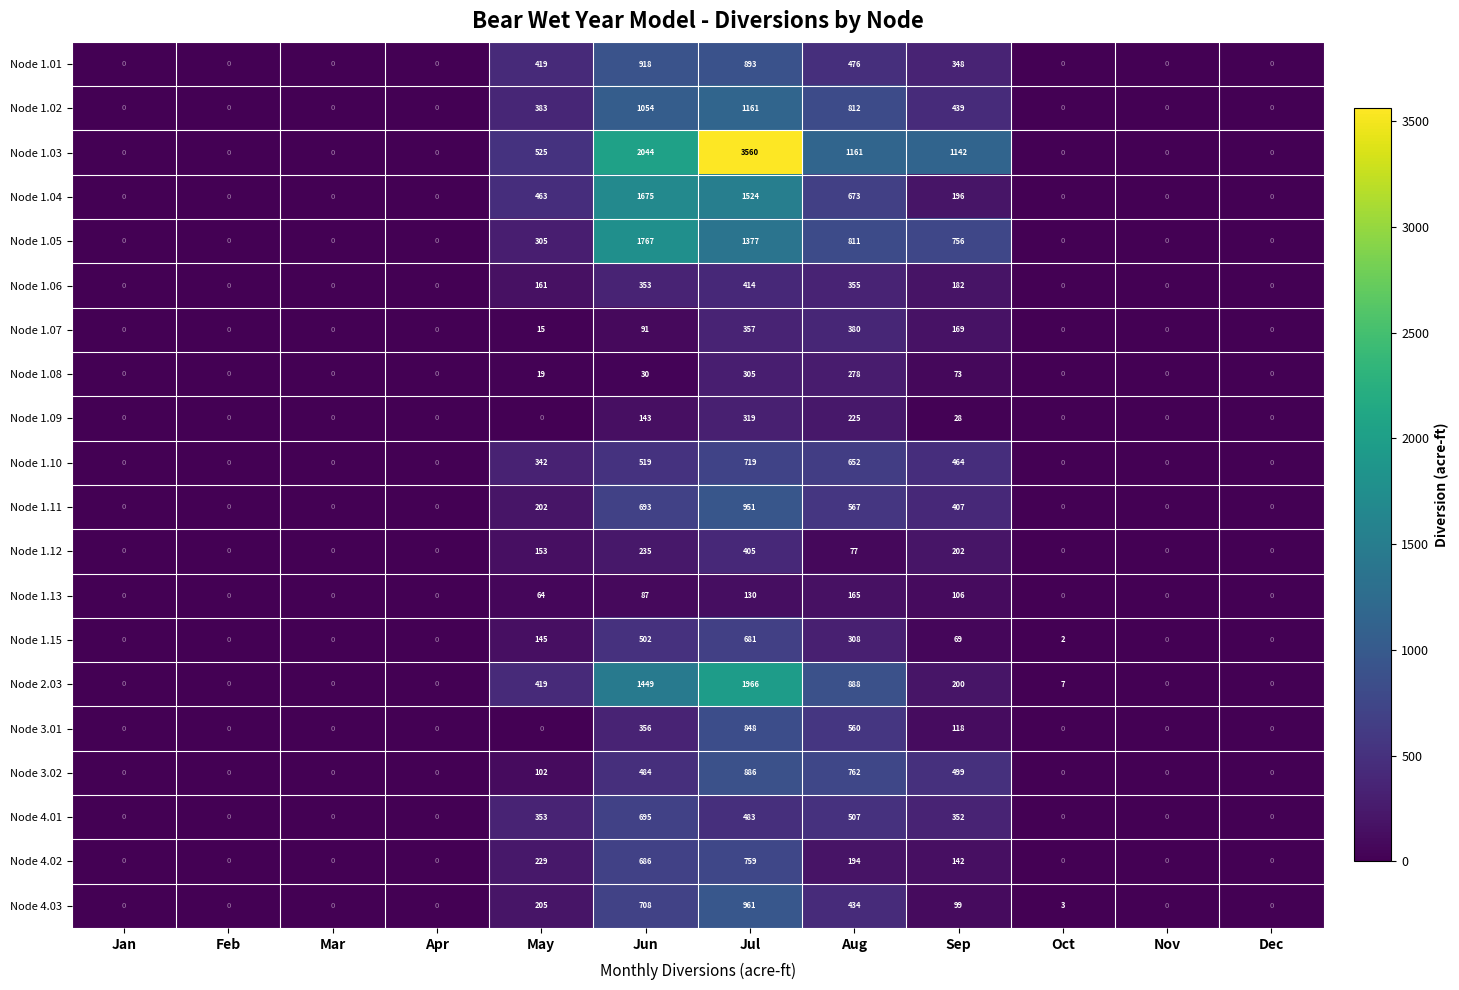

Which series has the largest total across all categories?

Node 1.03